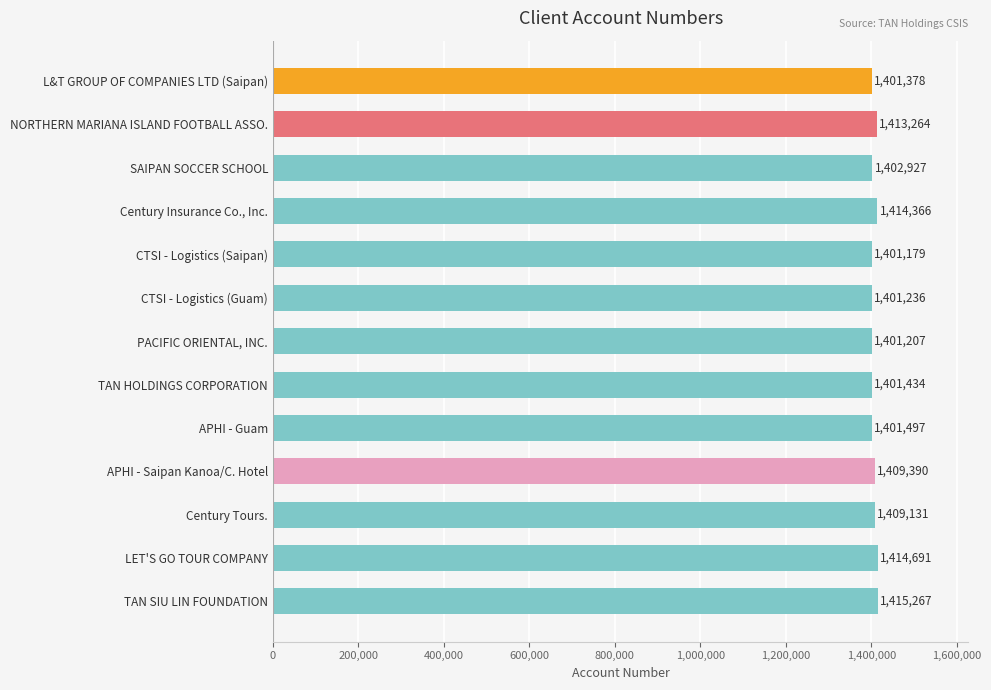

What is the sum of all values?

18286967